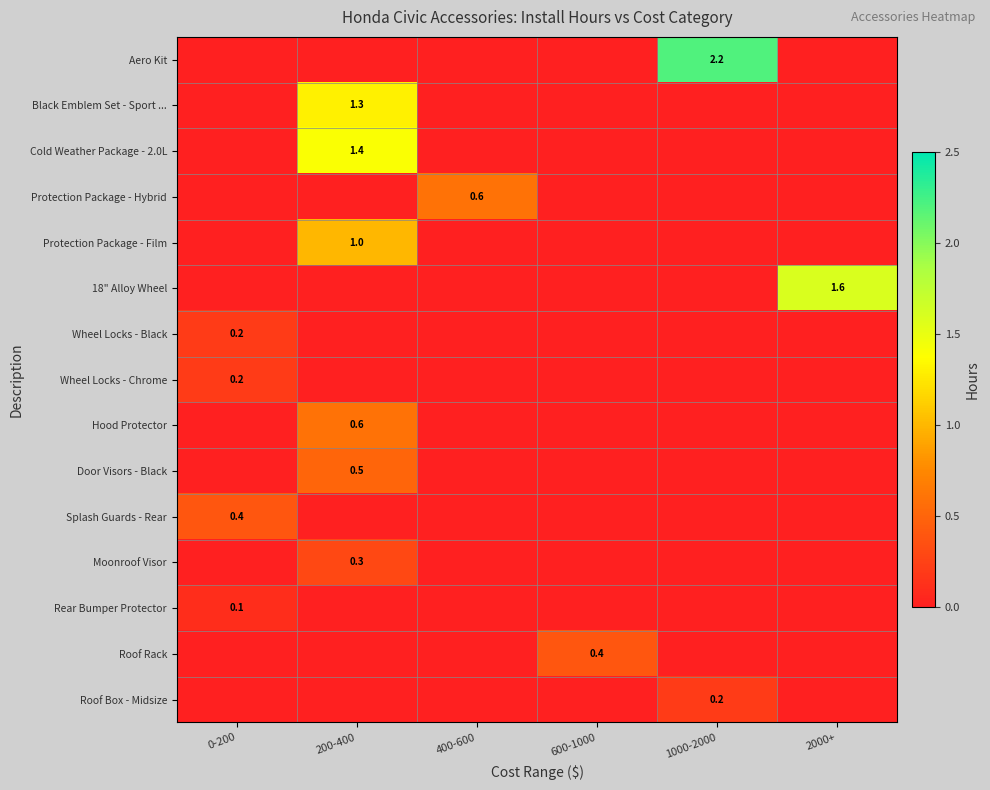

At which label does Wheel Locks - Black reach its minimum?

200-400